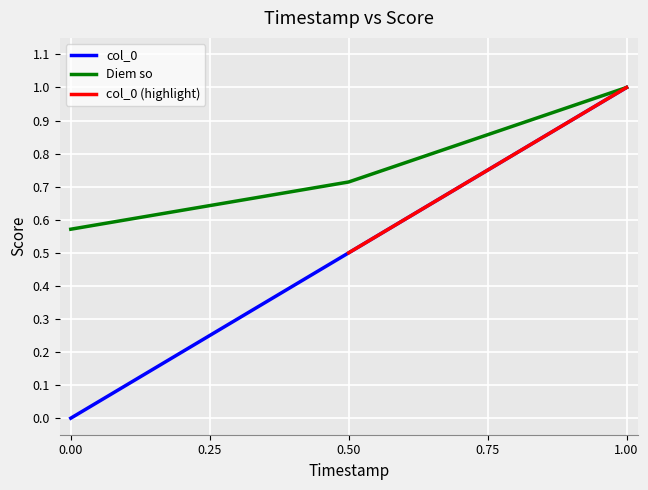

How many data points in col_0 are above 0?

2